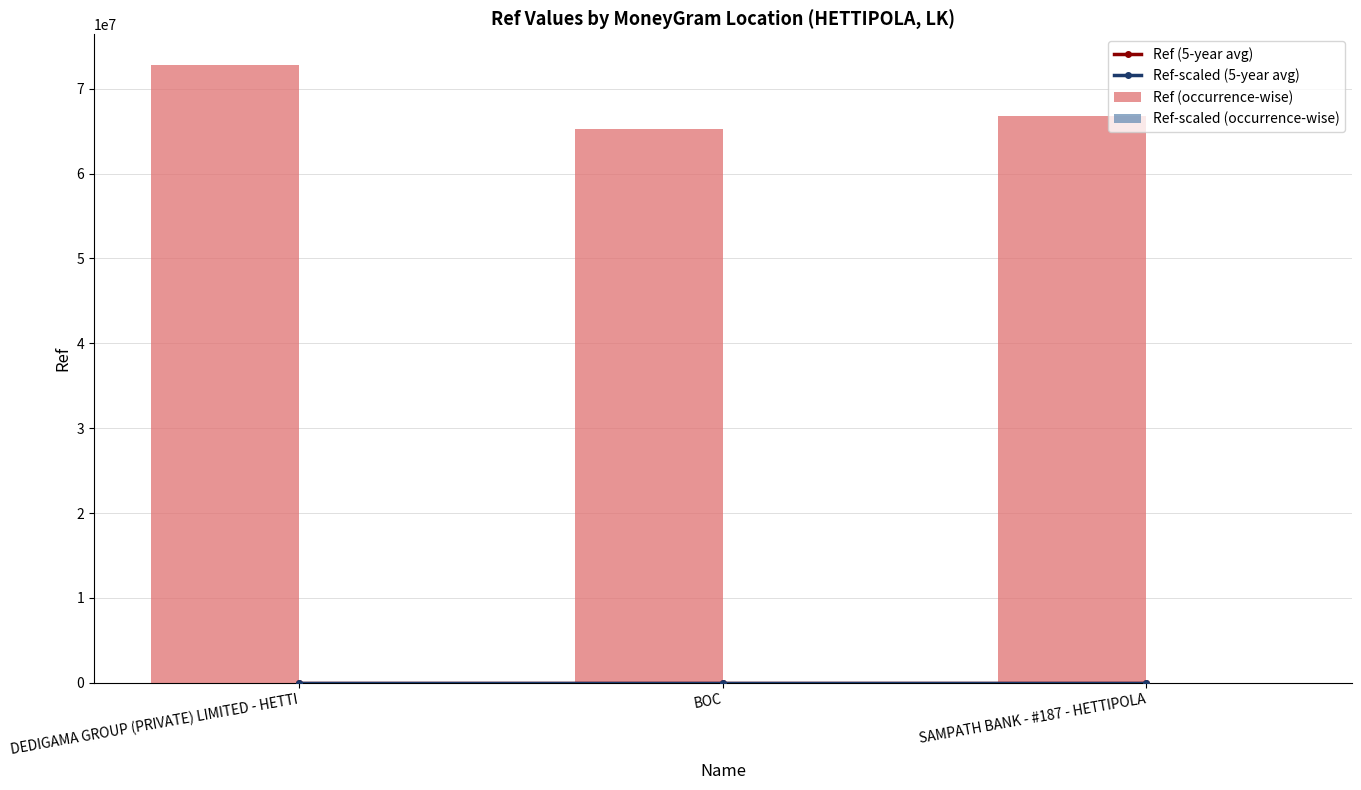

Reading left to right, what are all the values shown in this chart?

Ref (5-year avg): 4.0	1.0	1.6
Ref-scaled (5-year avg): 18.2	16.3	16.7
Ref (occurrence-wise): 72763731.0	65214763.0	66746201.0
Ref-scaled (occurrence-wise): 18.2	16.3	16.7